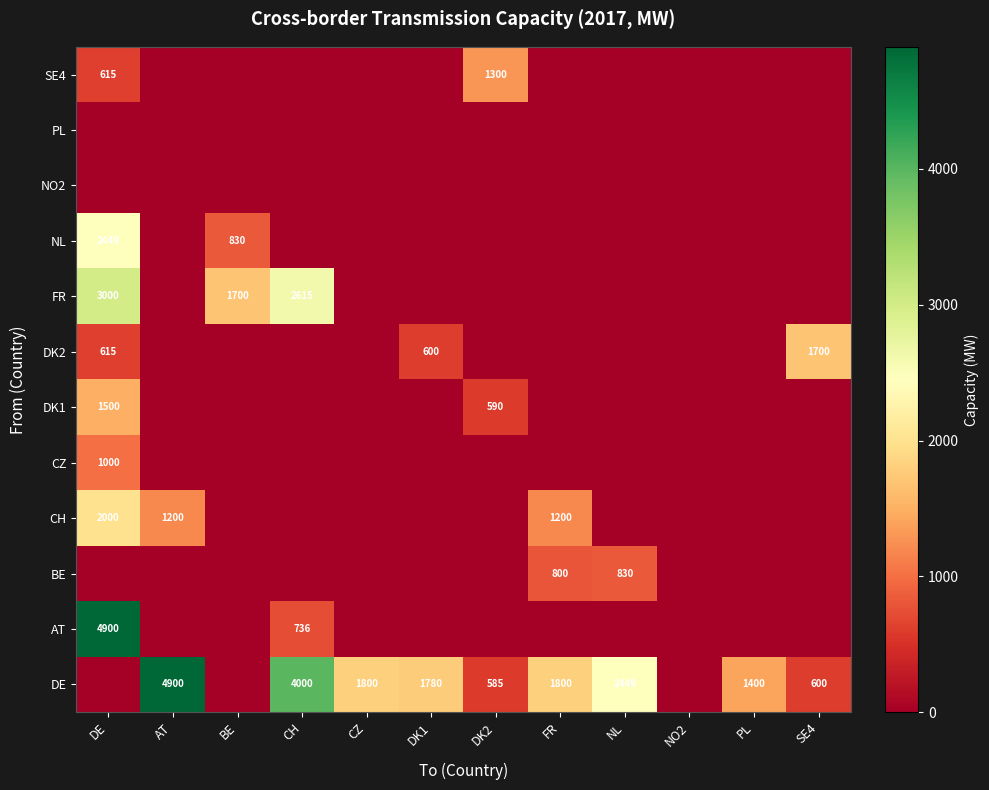

The value of CZ at DE is 1383. True or false?

False